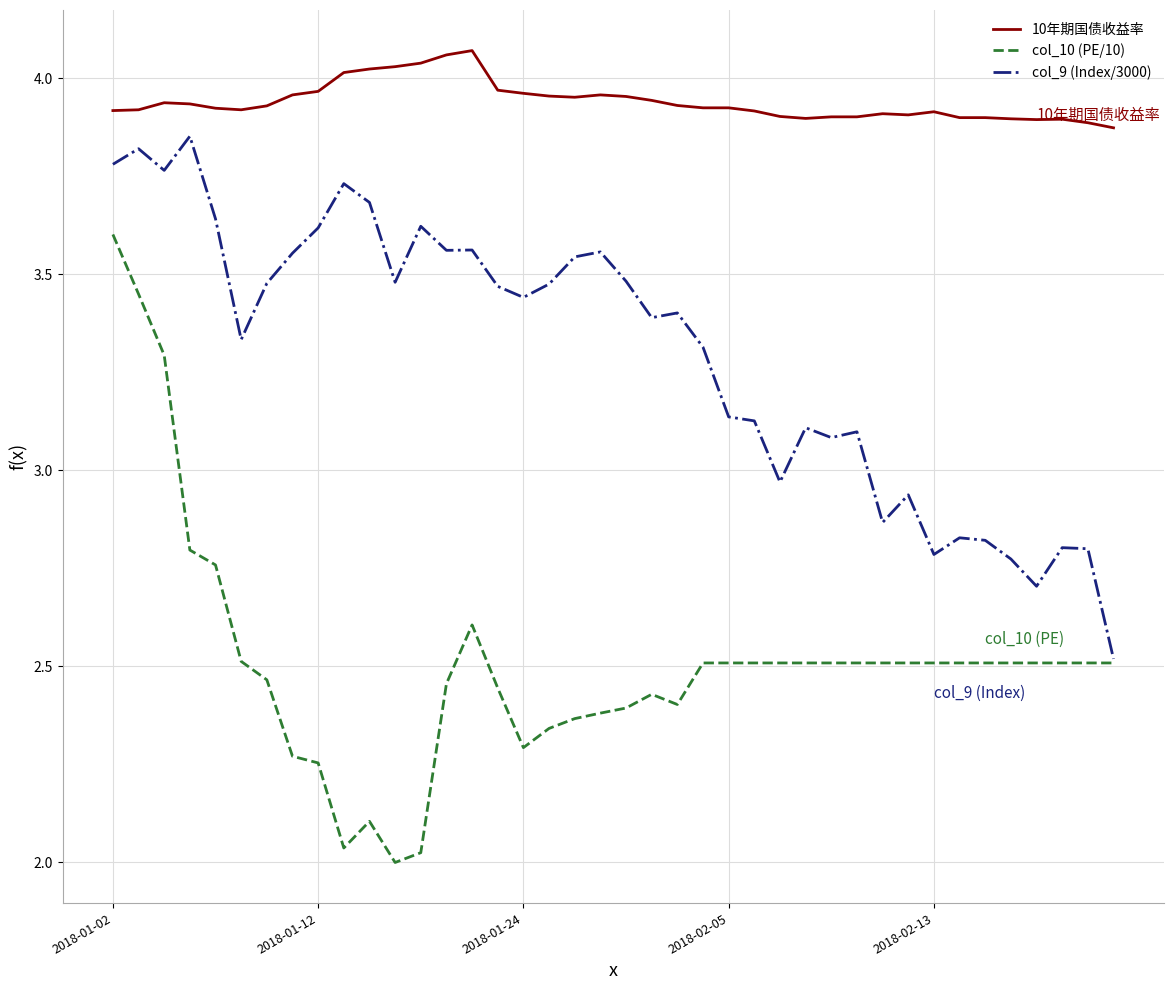

What is the difference between the maximum and minimum values in the col_10 (PE/10) series?

1.6